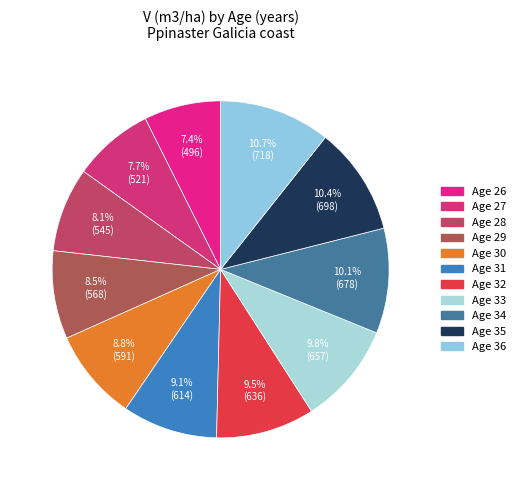

Rank the categories by value from lowest to highest.

26, 27, 28, 29, 30, 31, 32, 33, 34, 35, 36